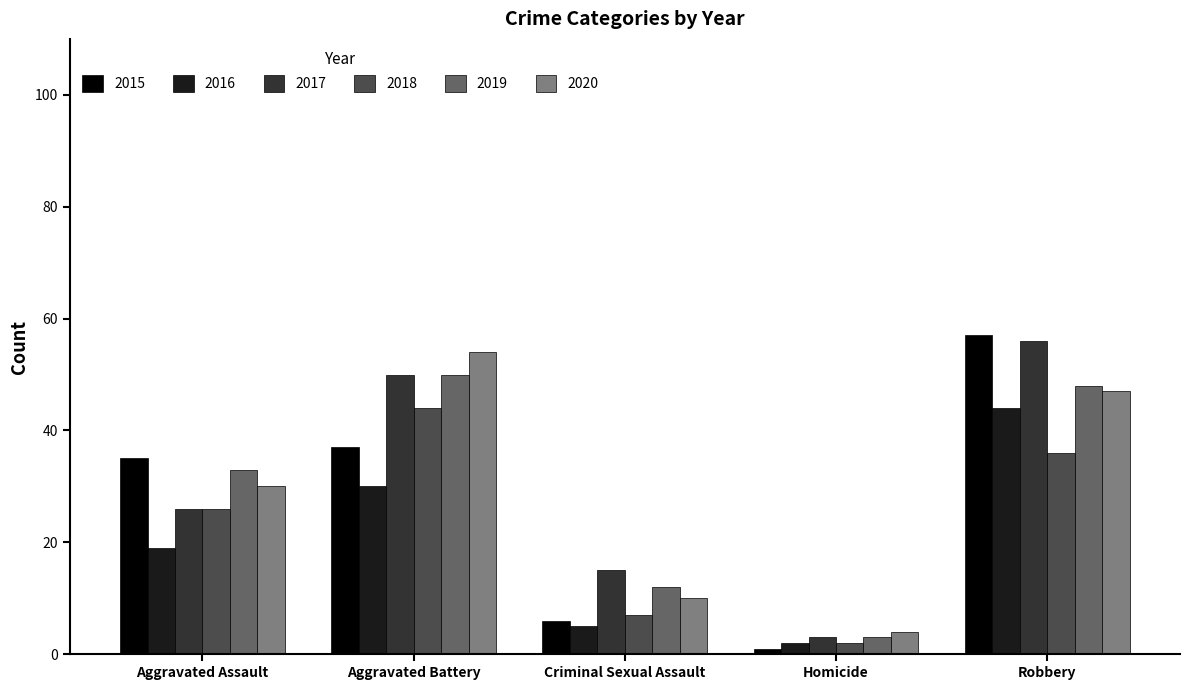

What is the difference between the 2020 values at Aggravated Battery and Homicide?

50